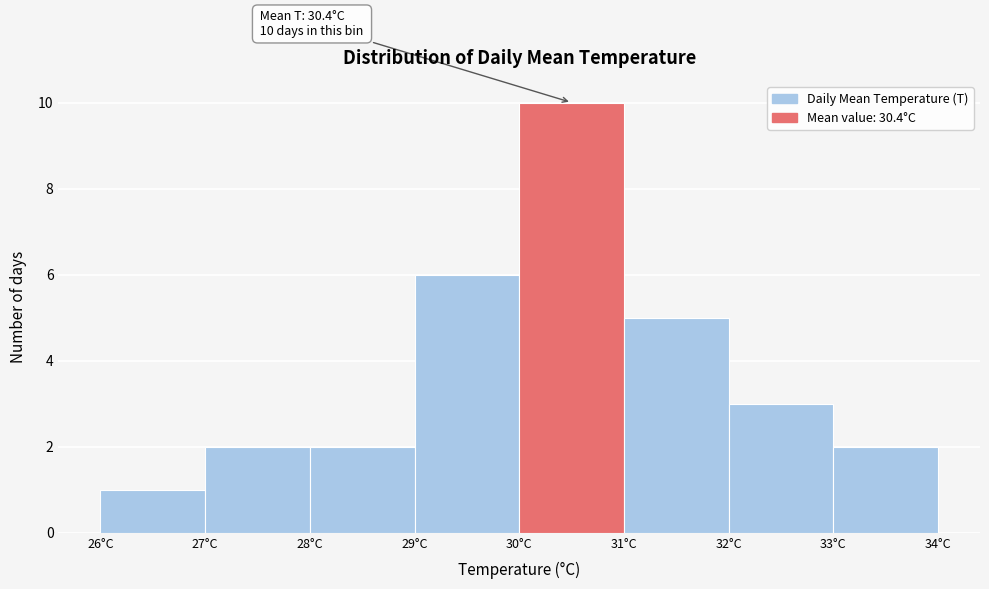

Over which range of the x-axis is the bar tallest?

30 to 31